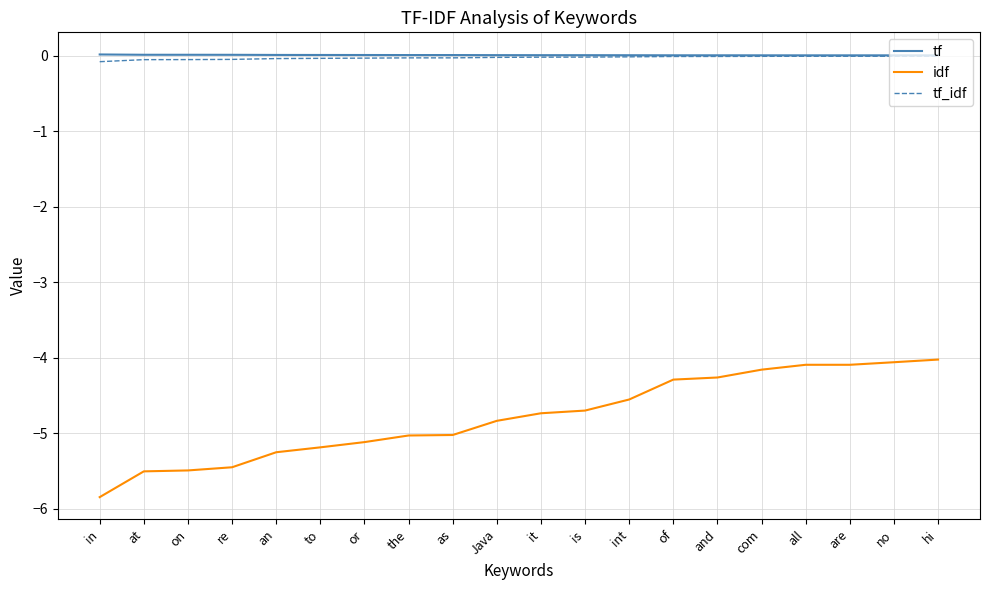

Which category has the lowest value across all series?

in